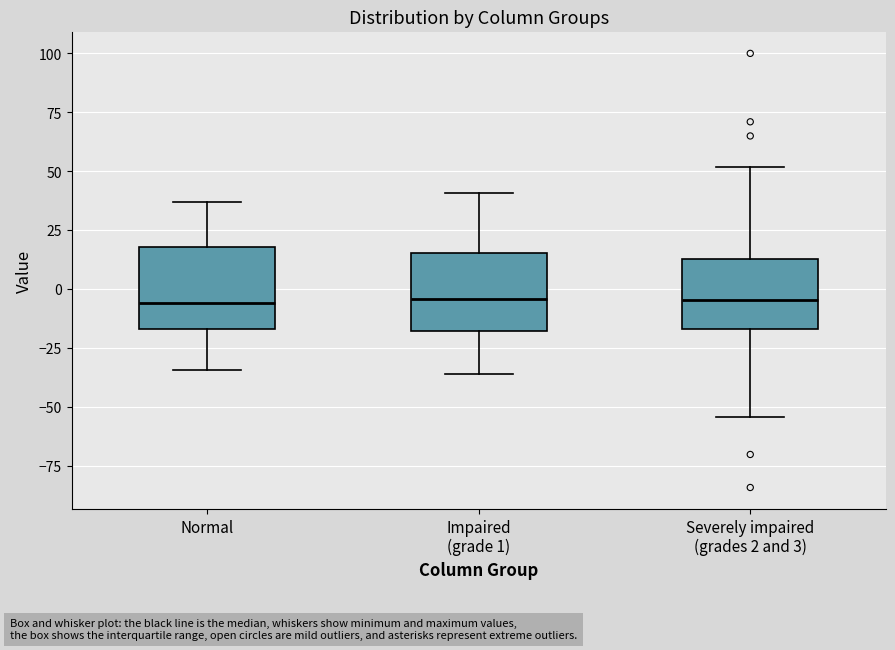

Where does the lower whisker of the box for Severely impaired (grades 2 and 3) end on the y-axis? The values are not printed on the chart, so give them approximately, as read against the axis.

-55